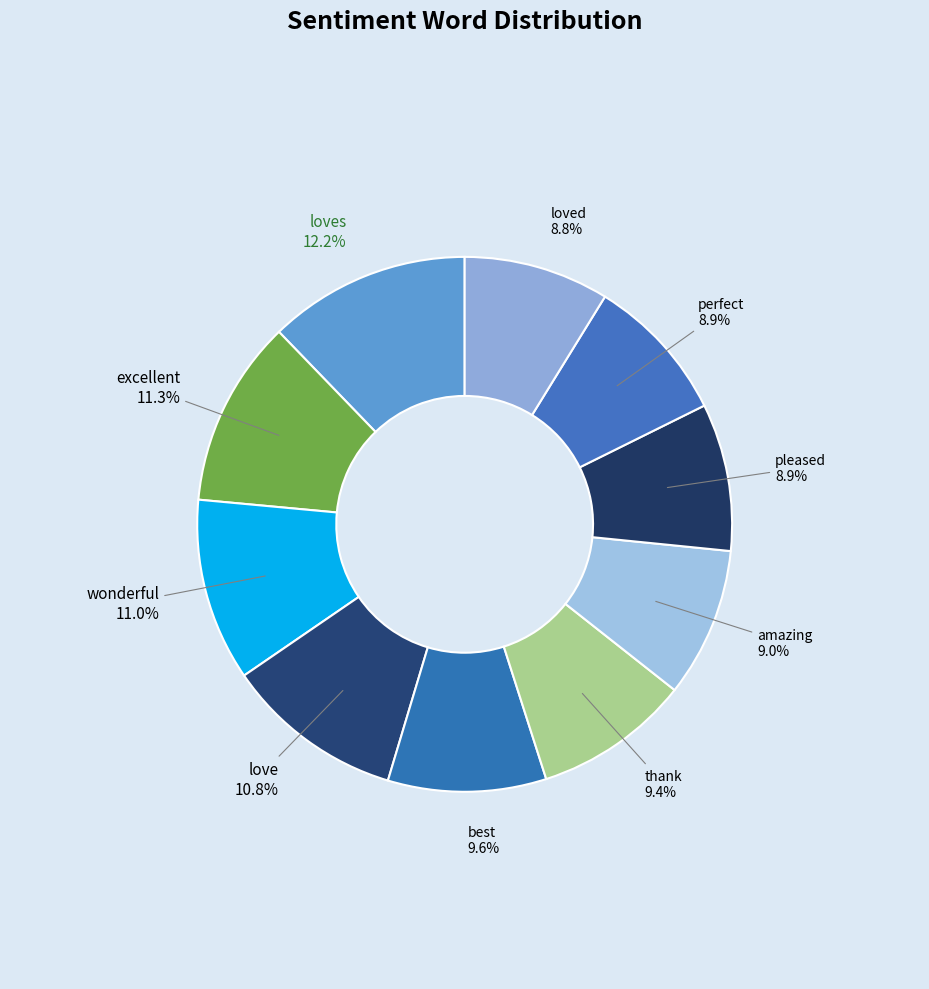

The perfect slice represents 9% of the pie. True or false?

True